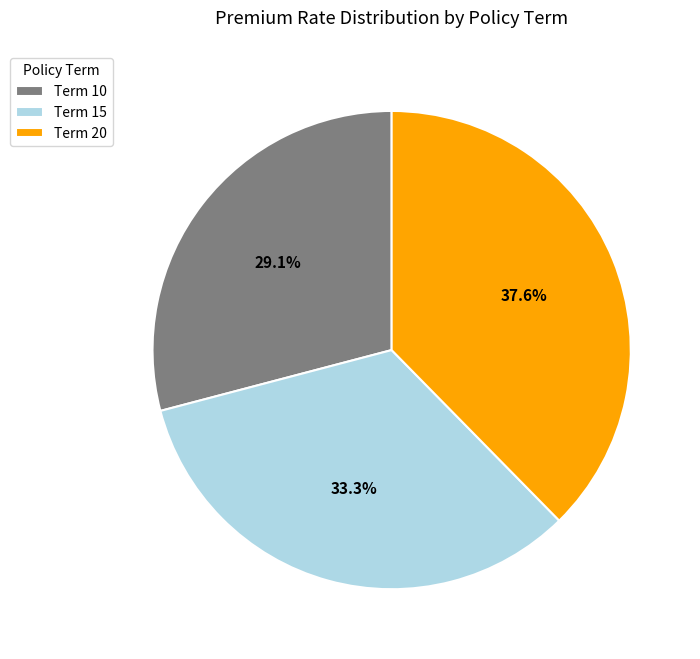

Which category has the smallest portion of the pie?

Term 10